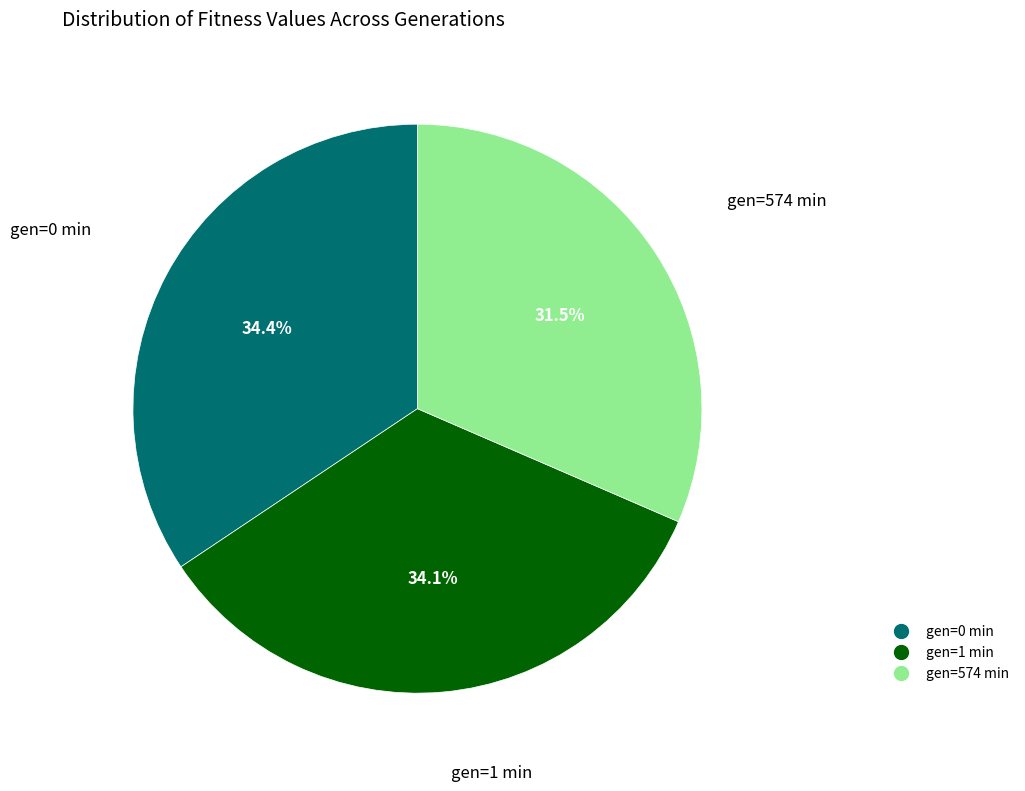

Is there any slice that represents more than half of the pie?

No